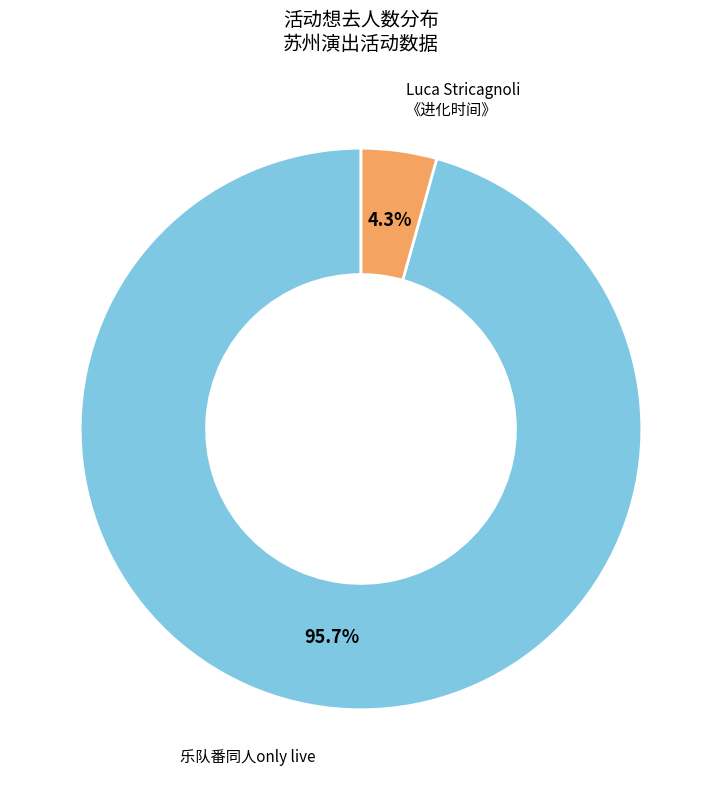

Is there any slice that represents more than half of the pie?

Yes